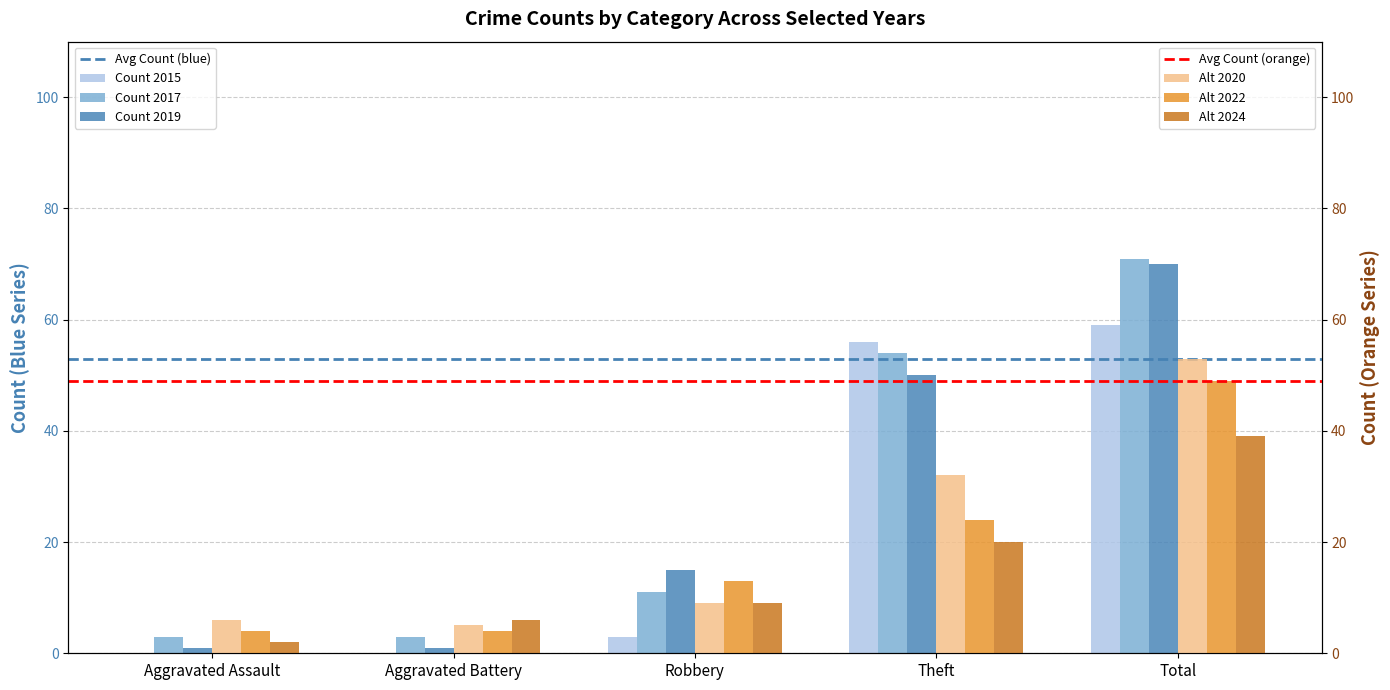

How many bars are there in total?

30